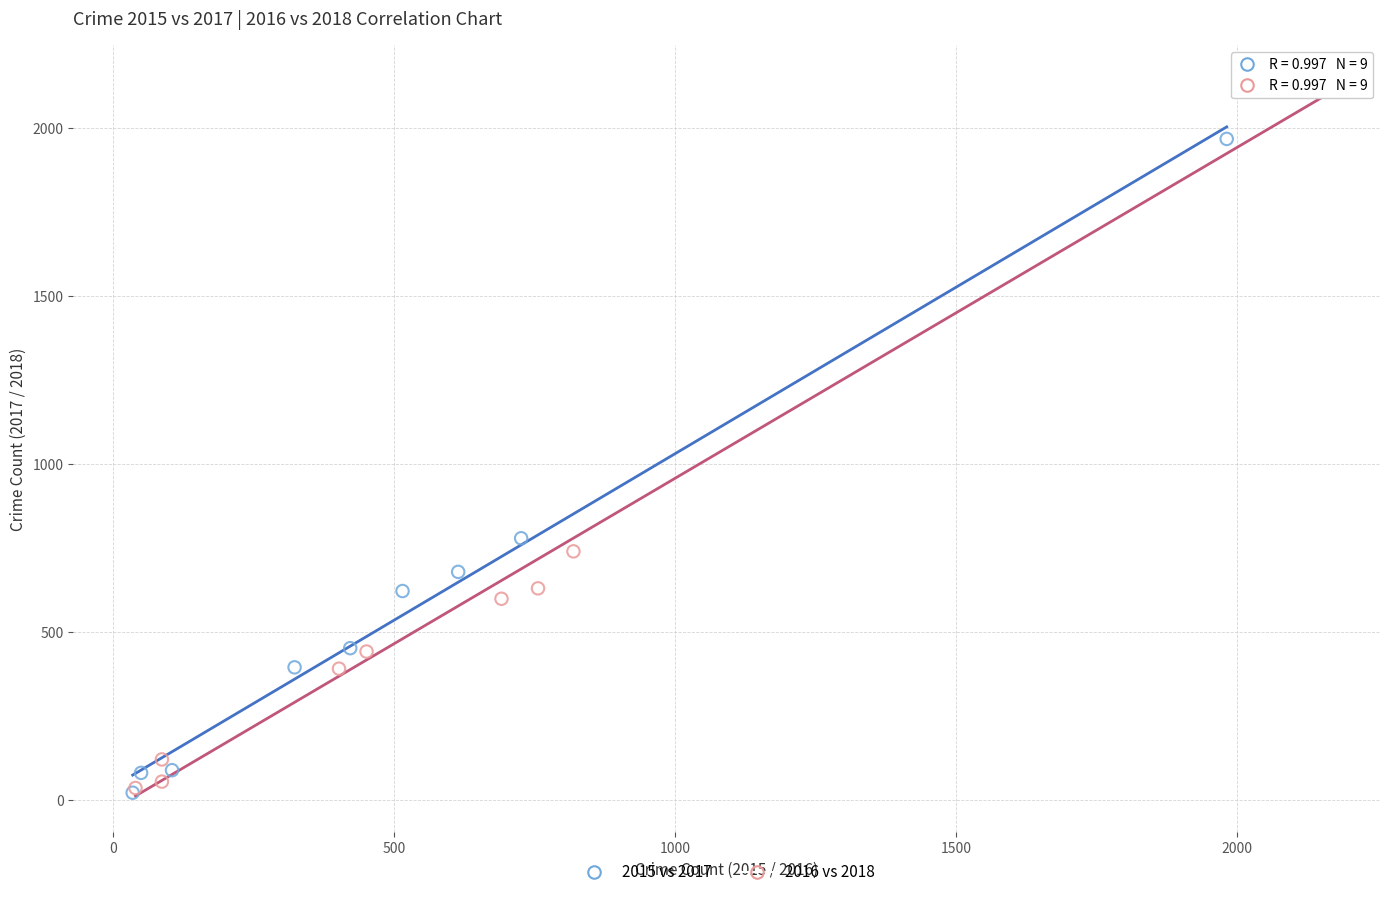

Which series contains the highest Y value?

2016 vs 2018